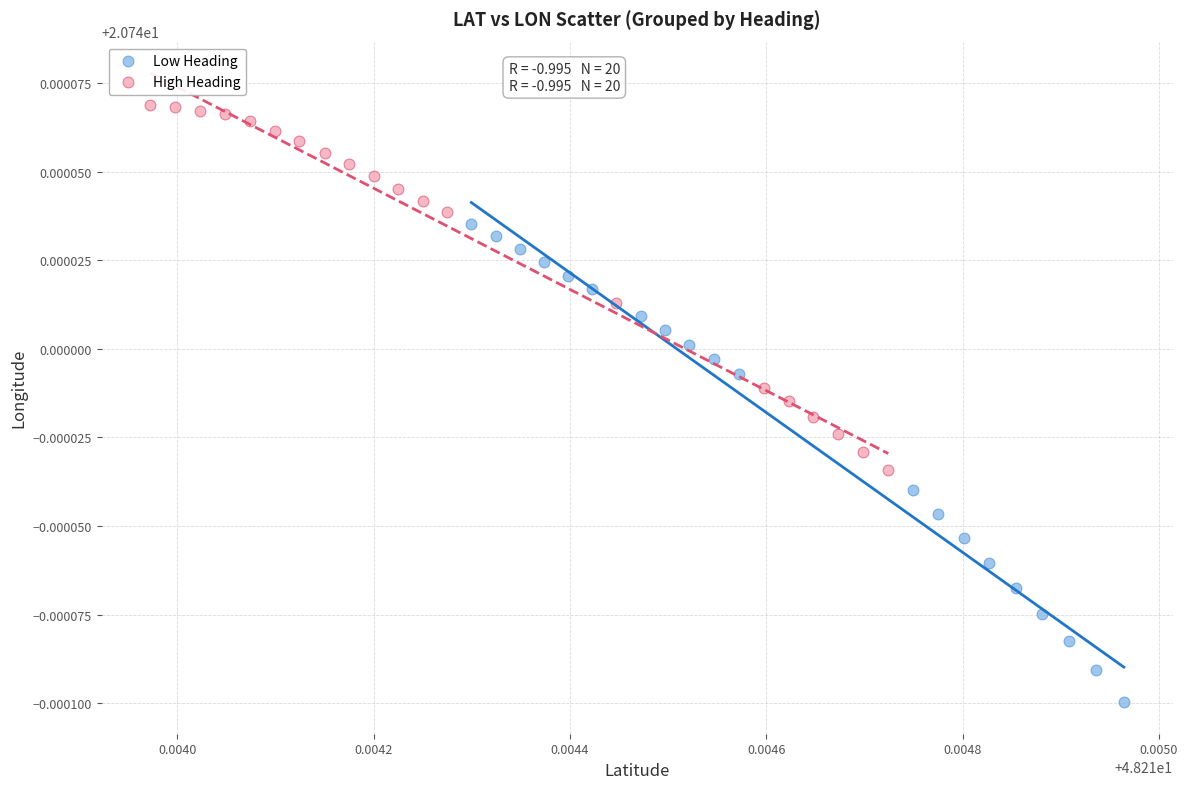

Which series reaches the maximum Y coordinate?

High Heading